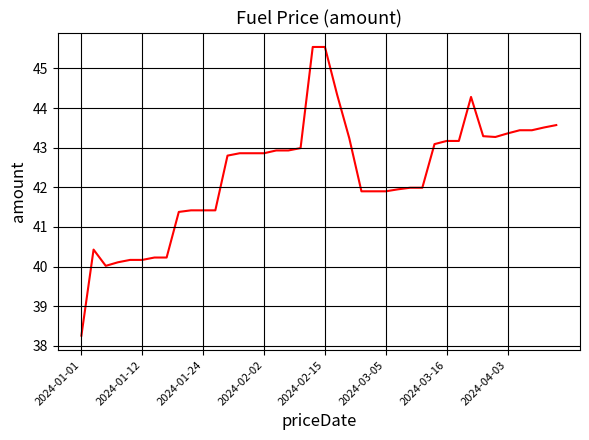

What is the minimum value shown in the chart?

38.3